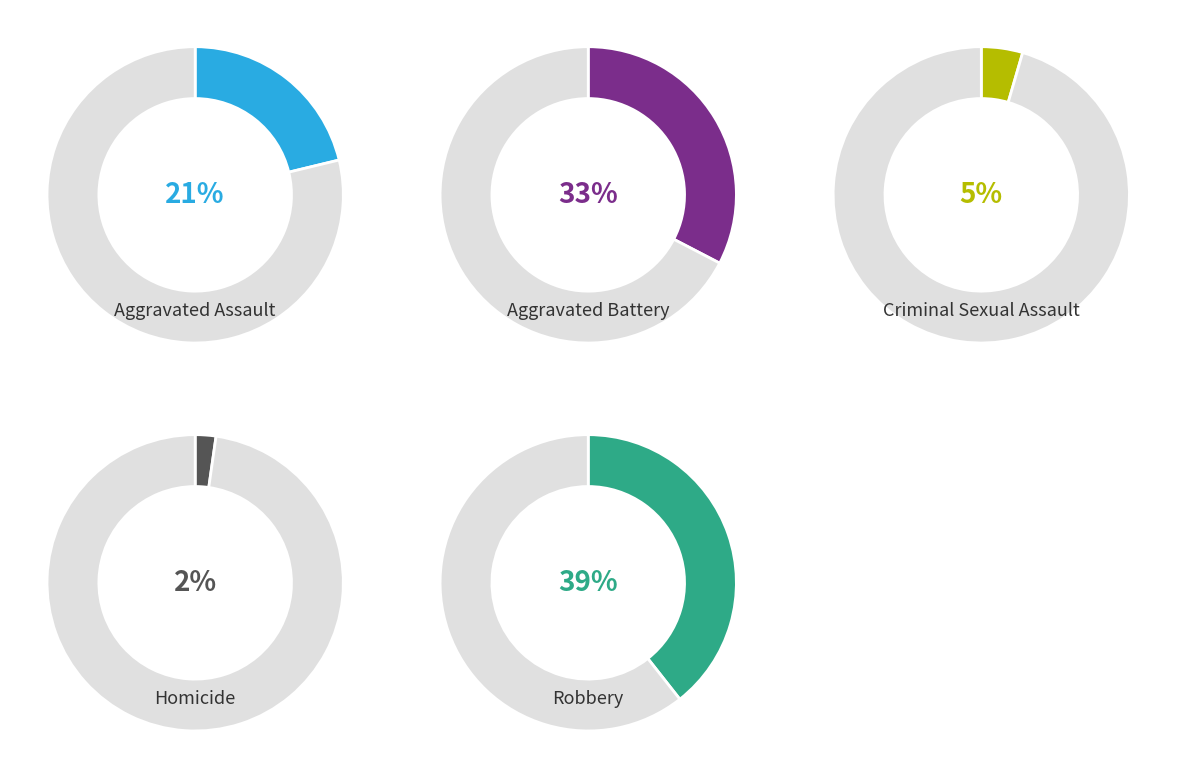

To the nearest percent, what is the average slice percentage?

20%